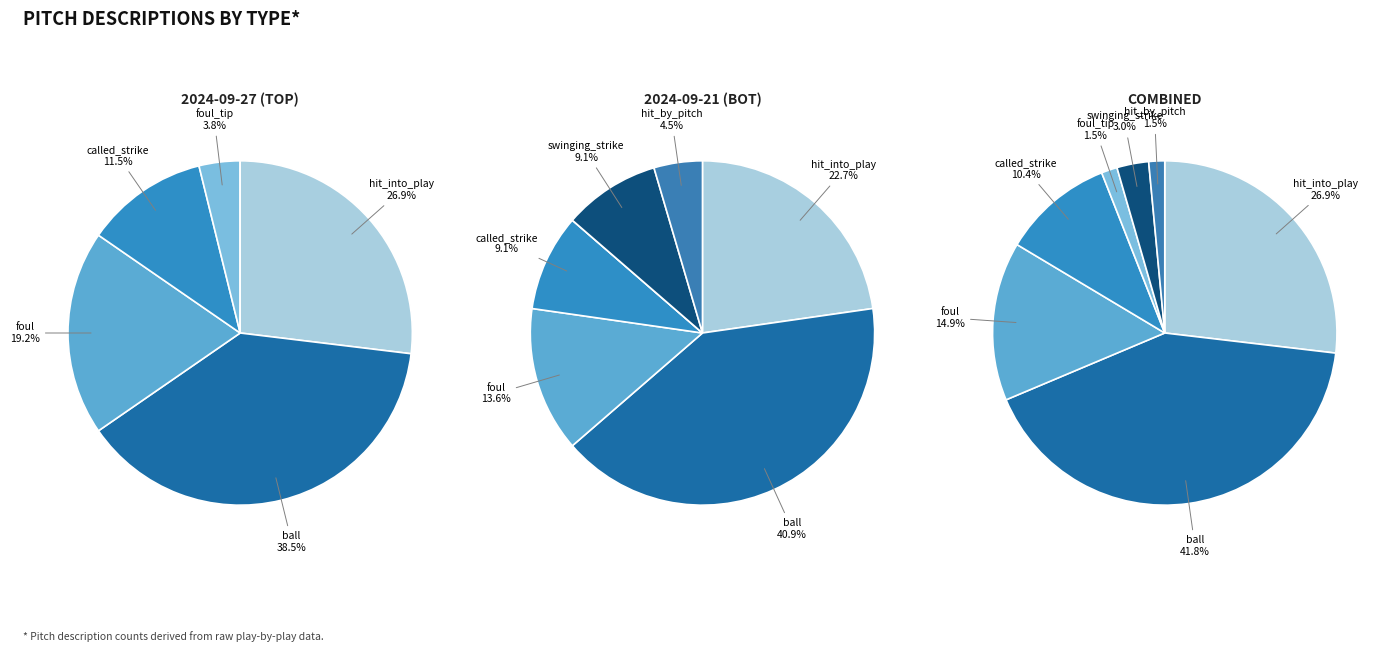

To the nearest percent, what is the difference between the foul_tip and called_strike slice percentages?

9%